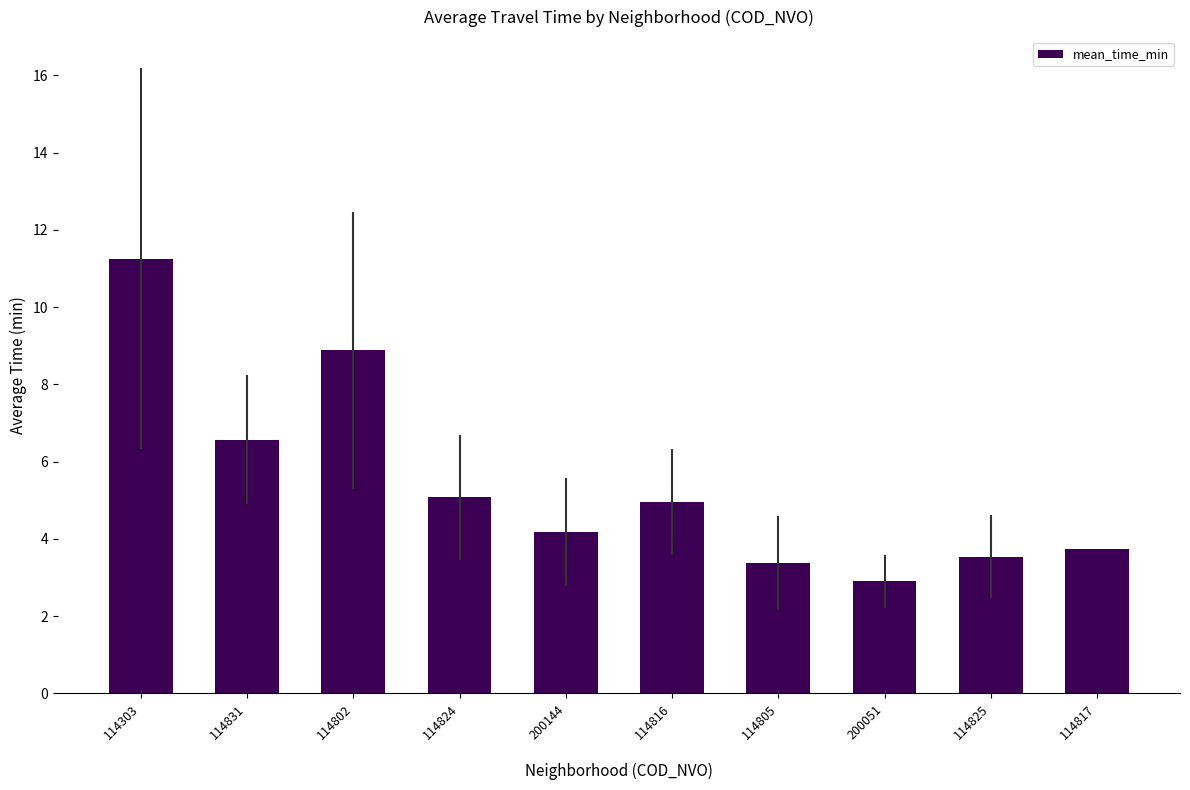

True or false: the data shows 3.7 at 114817.

True